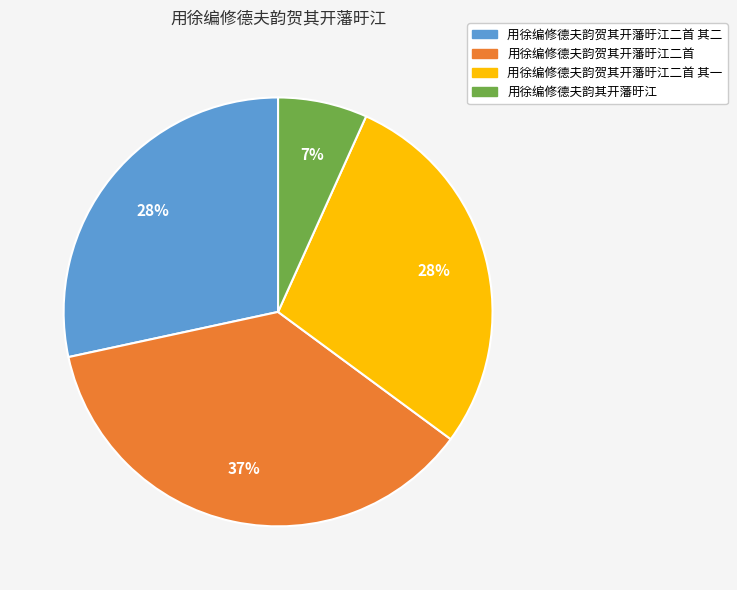

To the nearest percent, what percentage of the pie is 用徐编修德夫韵贺其开藩旴江二首 其一?

28%